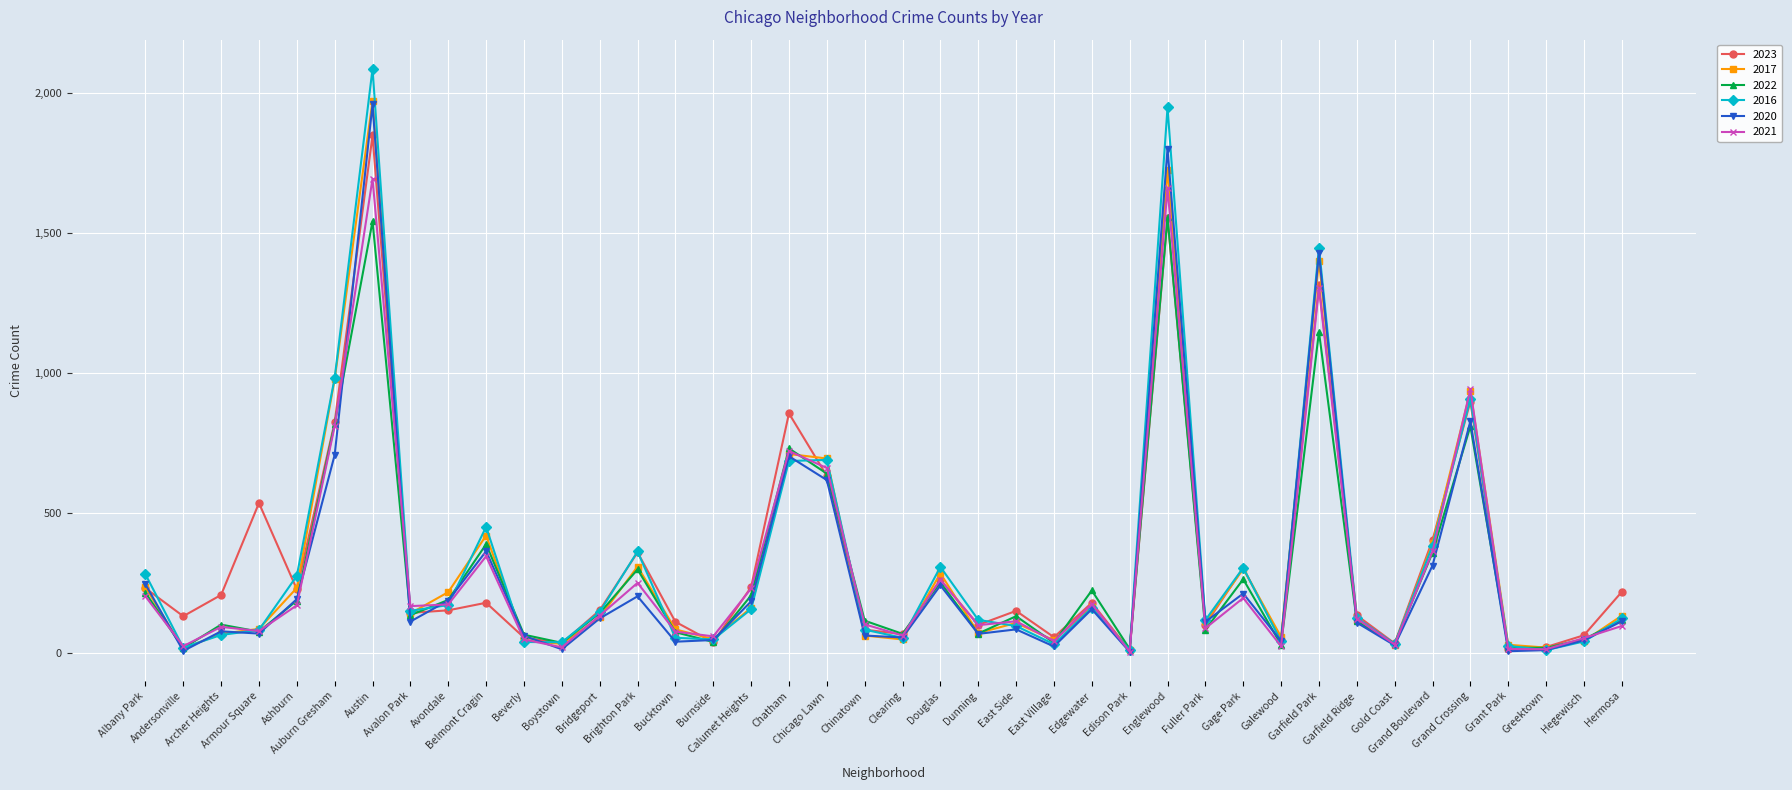

How many lines are shown in the chart?

6